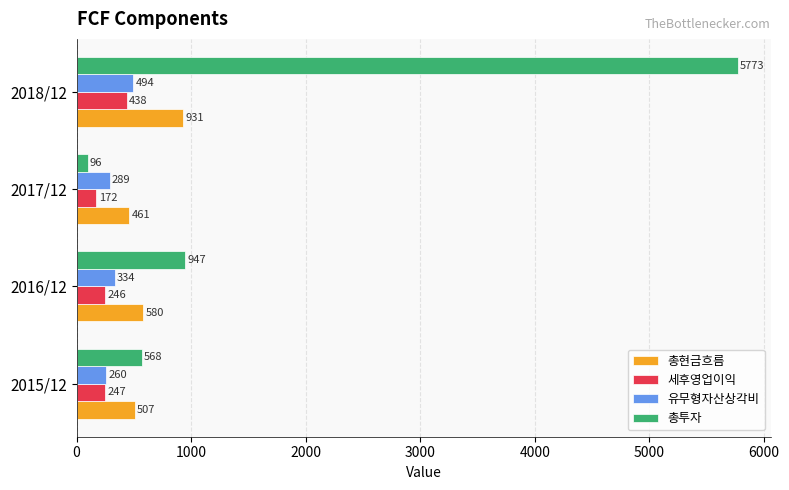

What are all the series names shown in the legend?

총현금흐름, 세후영업이익, 유무형자산상각비, 총투자